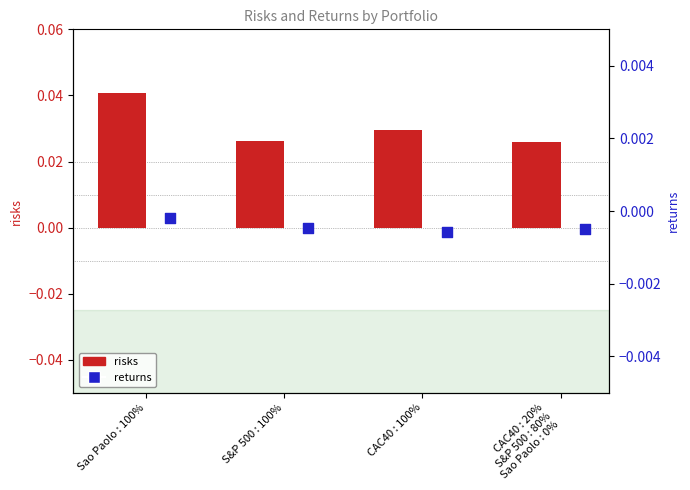

Which series has the largest total across all categories?

risks